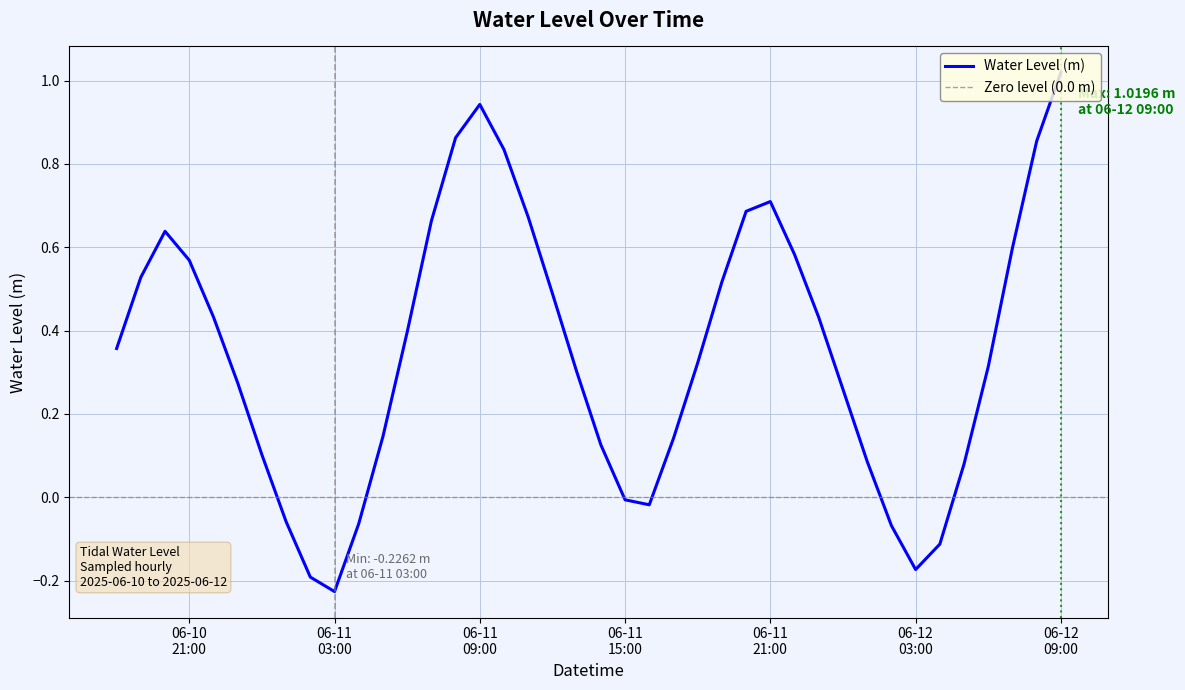

The value at 2025-06-12 06:00:00 is 0.4. True or false?

False